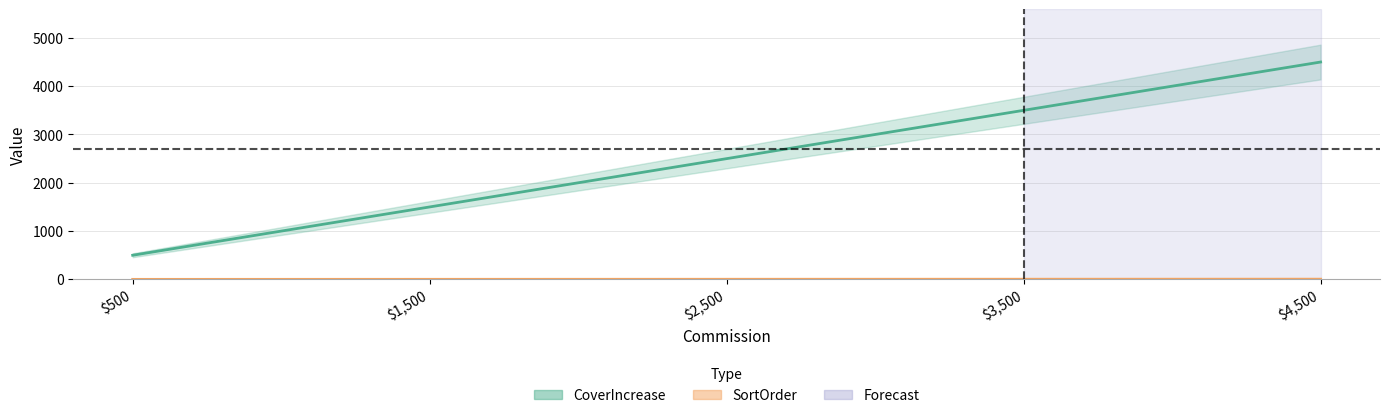

At which label does SortOrder reach its peak?

$4,500